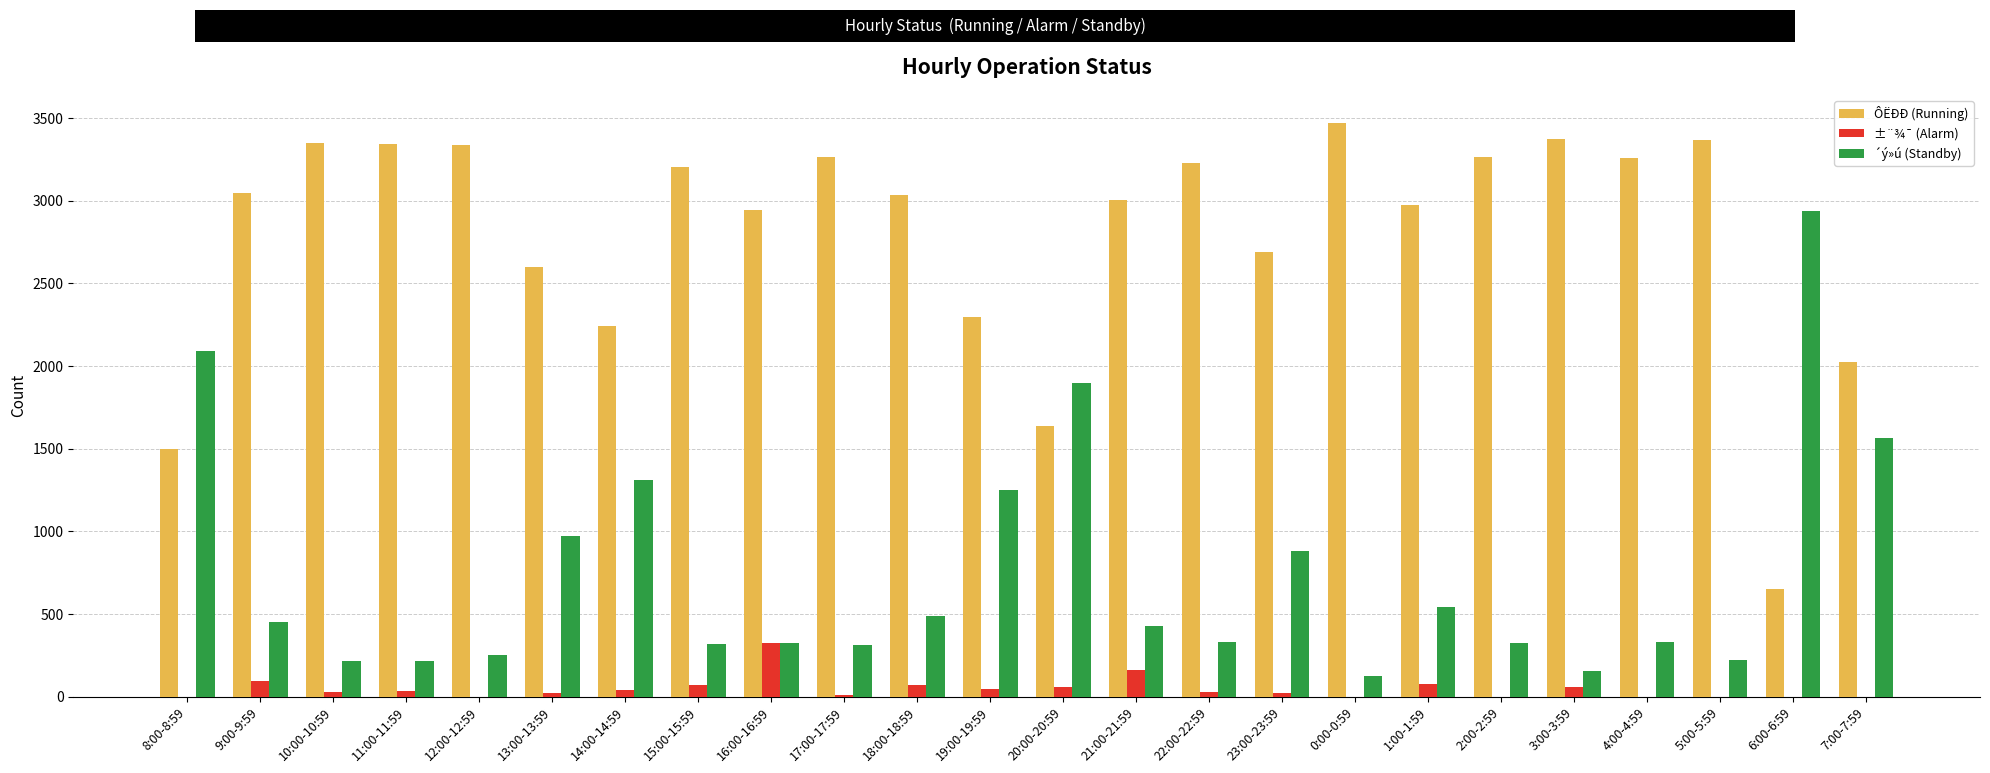

Are the bars grouped side by side (vs. stacked)?

Yes